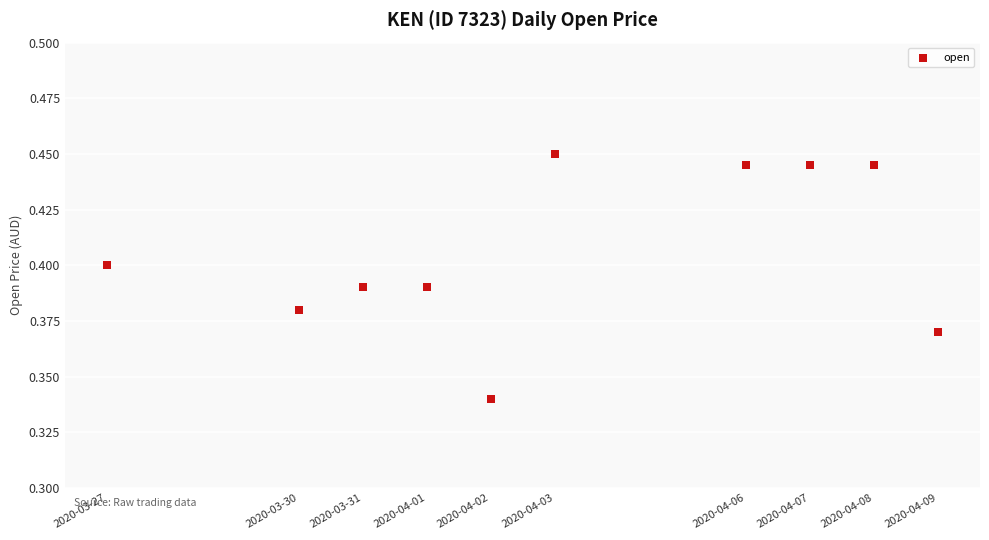

What is the range of X values (max minus min)?

1123200.0